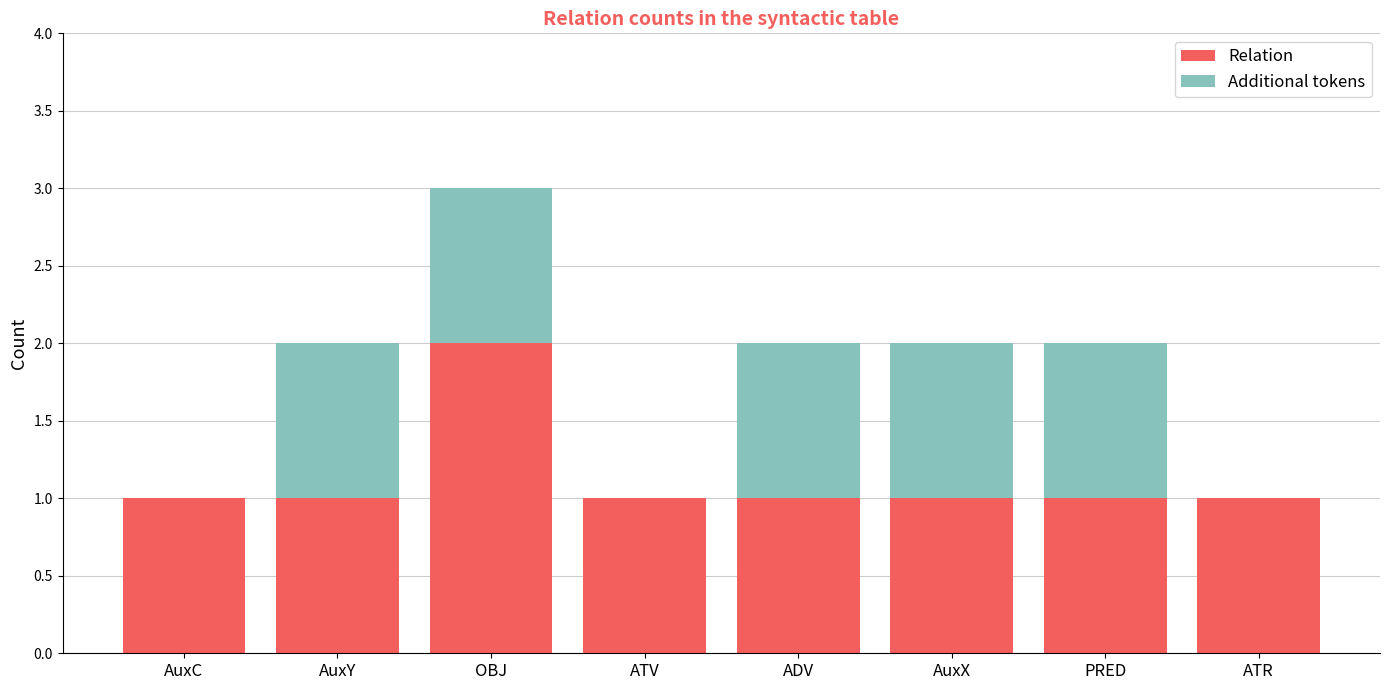

What is the sum of all Relation values?

9